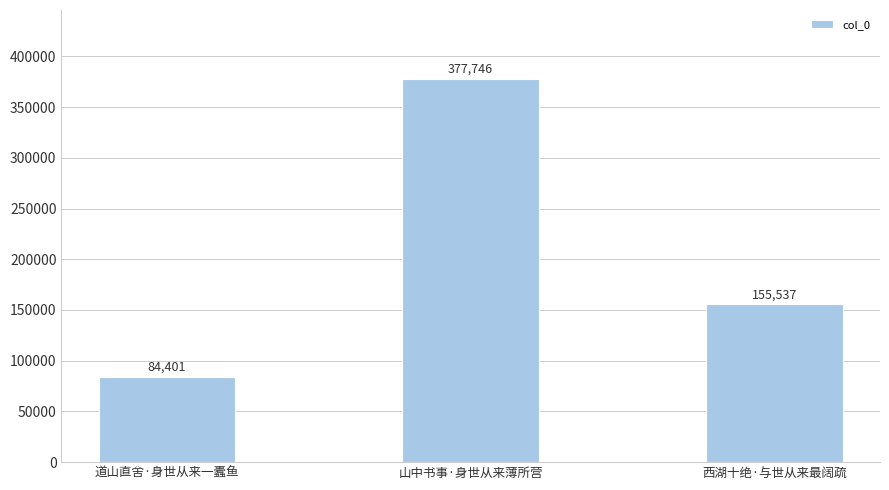

How many values are between 84401 and 377746?

3